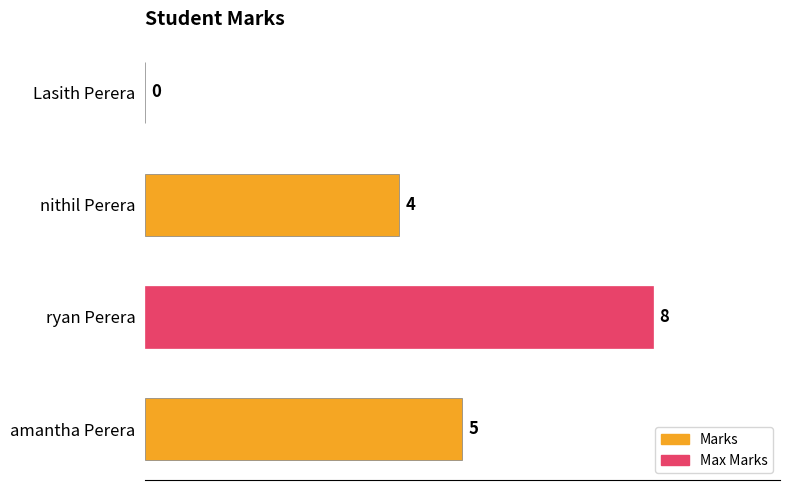

At which label is the value closest to 4?

nithil Perera